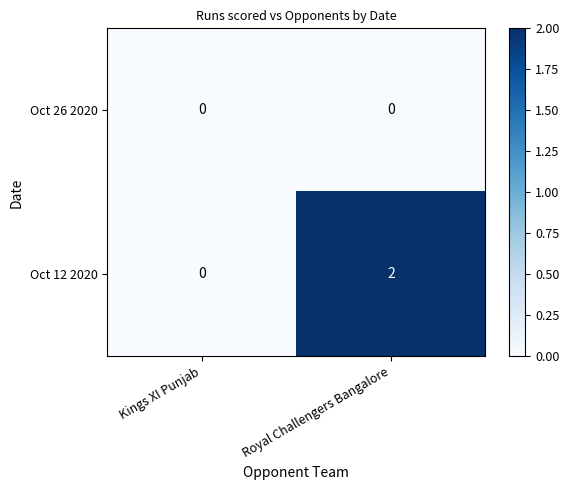

Reading right to left, what are all the values shown in this chart?

Oct 26 2020: 0	0
Oct 12 2020: 2	0